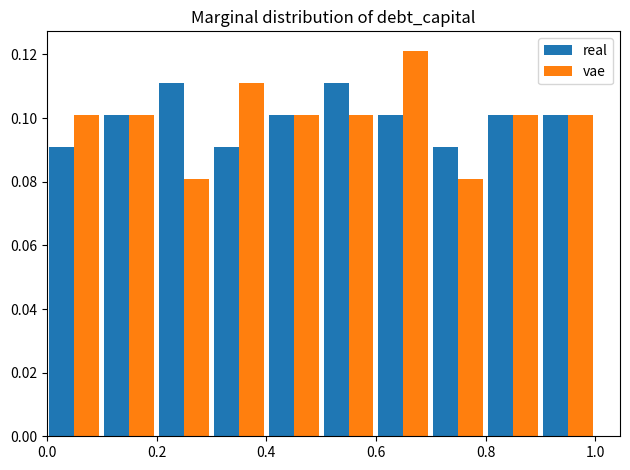

Reading left to right, transcribe this chart: for each range on the x-axis, give the height of each series' bar. The values are not printed on the chart, so give them approximately, as read against the axis.

0.0 to 0.1: real=0.090	vae=0.102
0.1 to 0.2: real=0.102	vae=0.102
0.2 to 0.3: real=0.112	vae=0.080
0.3 to 0.4: real=0.090	vae=0.112
0.4 to 0.5: real=0.102	vae=0.102
0.5 to 0.6: real=0.112	vae=0.102
0.6 to 0.7: real=0.102	vae=0.122
0.7 to 0.8: real=0.090	vae=0.080
0.8 to 0.9: real=0.102	vae=0.102
0.9 to 1.0: real=0.102	vae=0.102